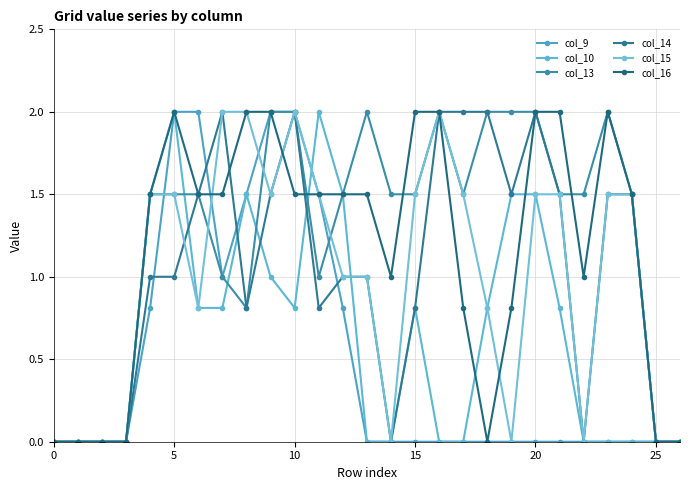

Does the chart have visible grid lines?

Yes